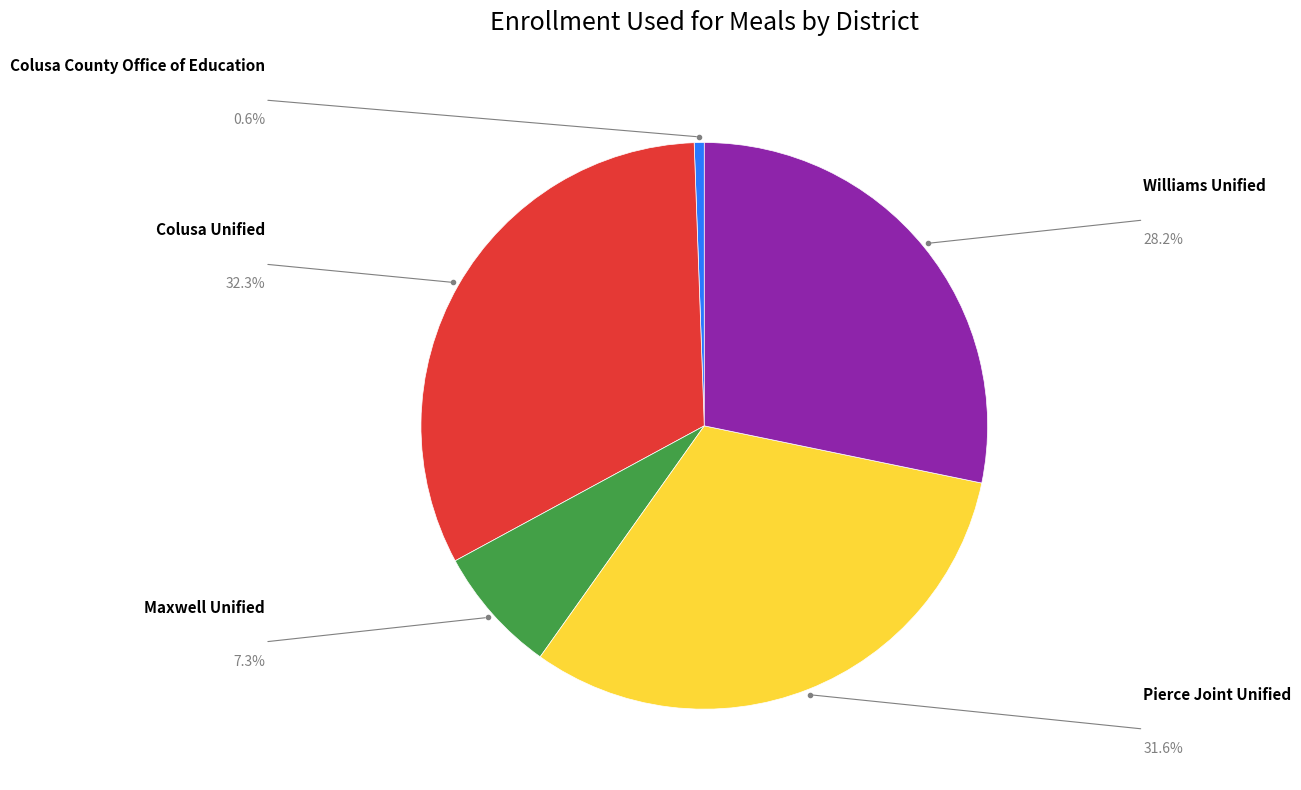

Count the number of slices in the pie.

5